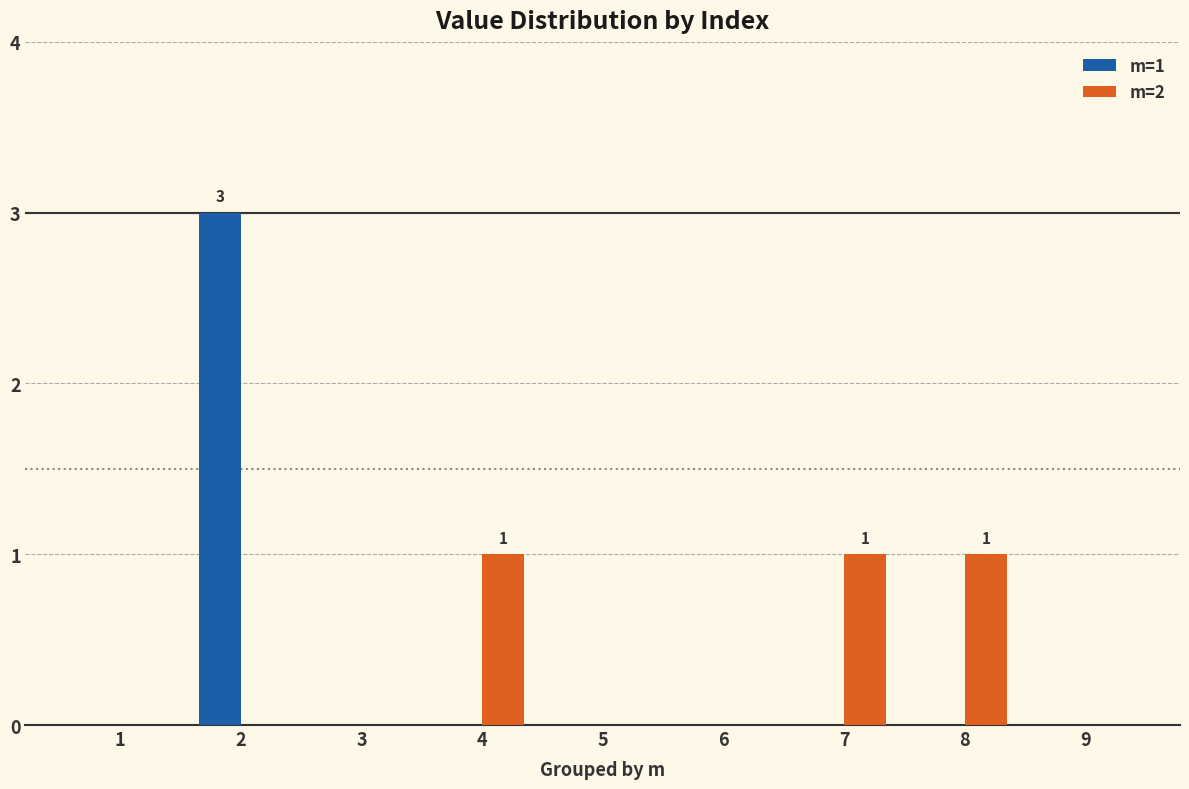

Is it true that m=2 equals -1 at 9?

False